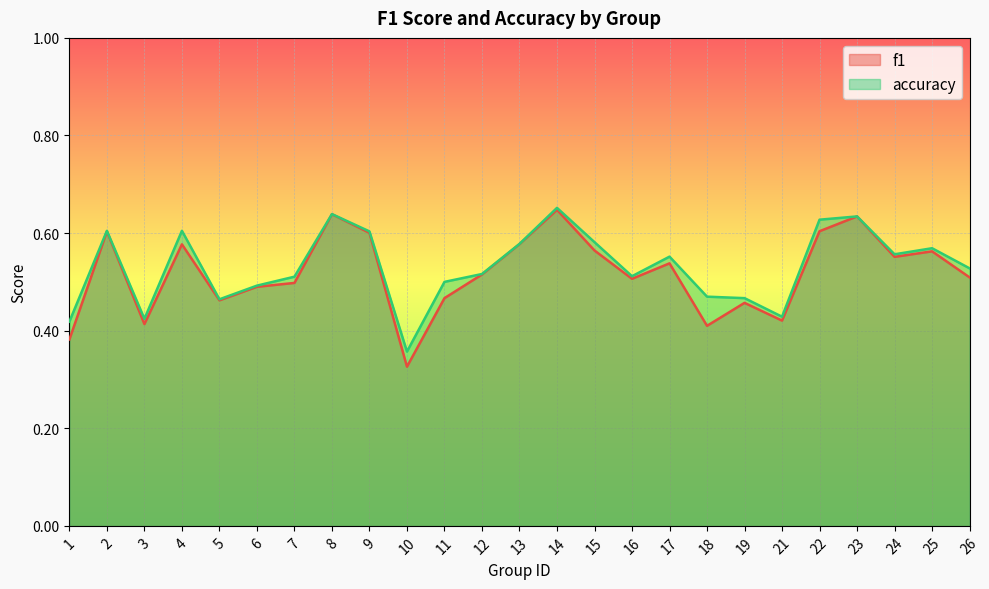

What is the sum of the accuracy values at 3 and 7?

0.9